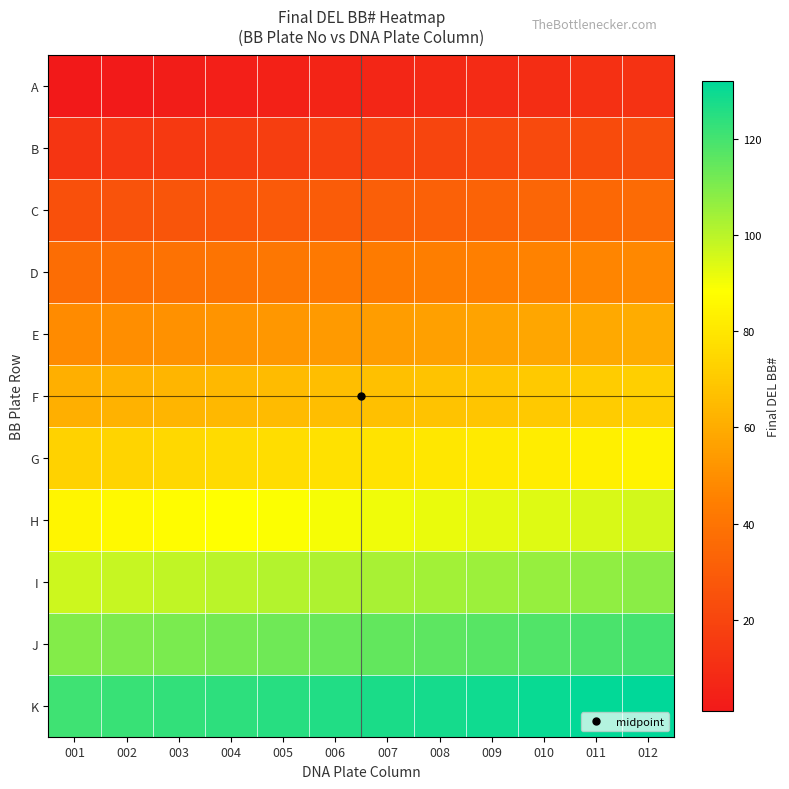

Which category has the lowest value across all series?

001